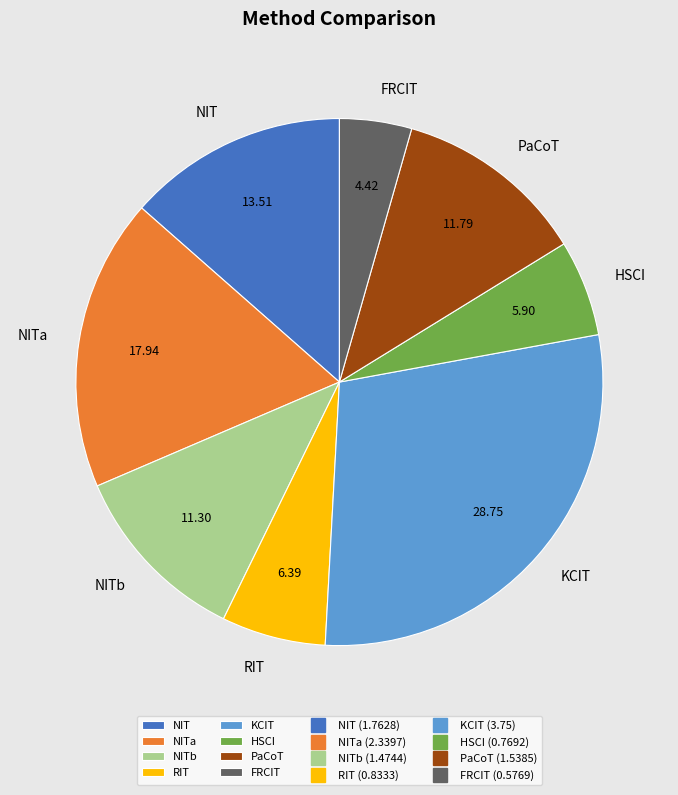

Is there any slice that represents more than half of the pie?

No